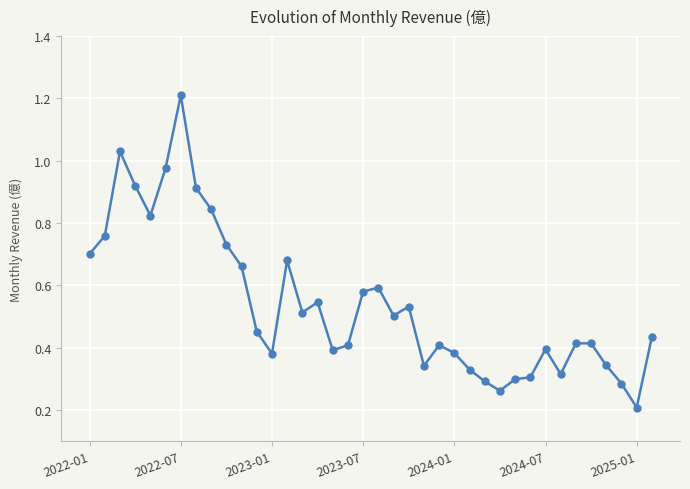

What is the sum of all values?

20.6